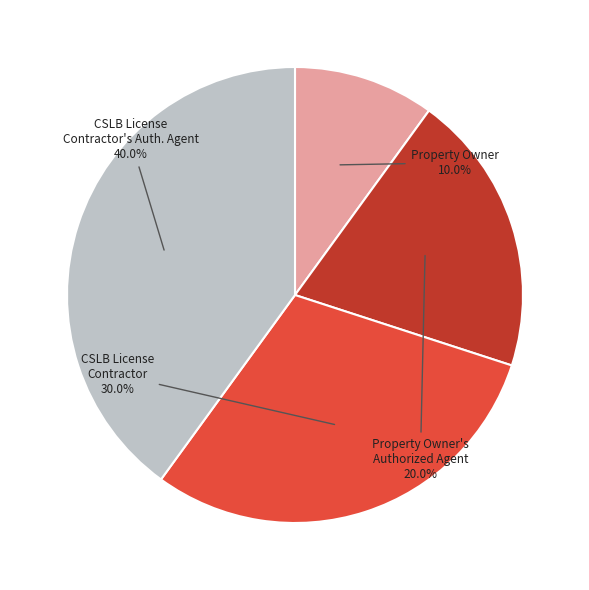

Is there any slice that represents more than half of the pie?

No